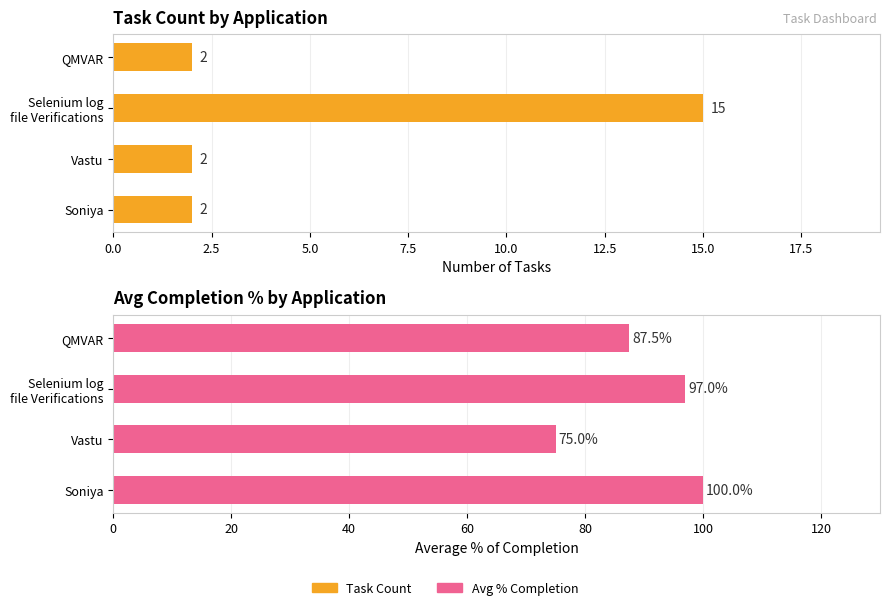

Between Vastu and QMVAR, which is larger?

Vastu